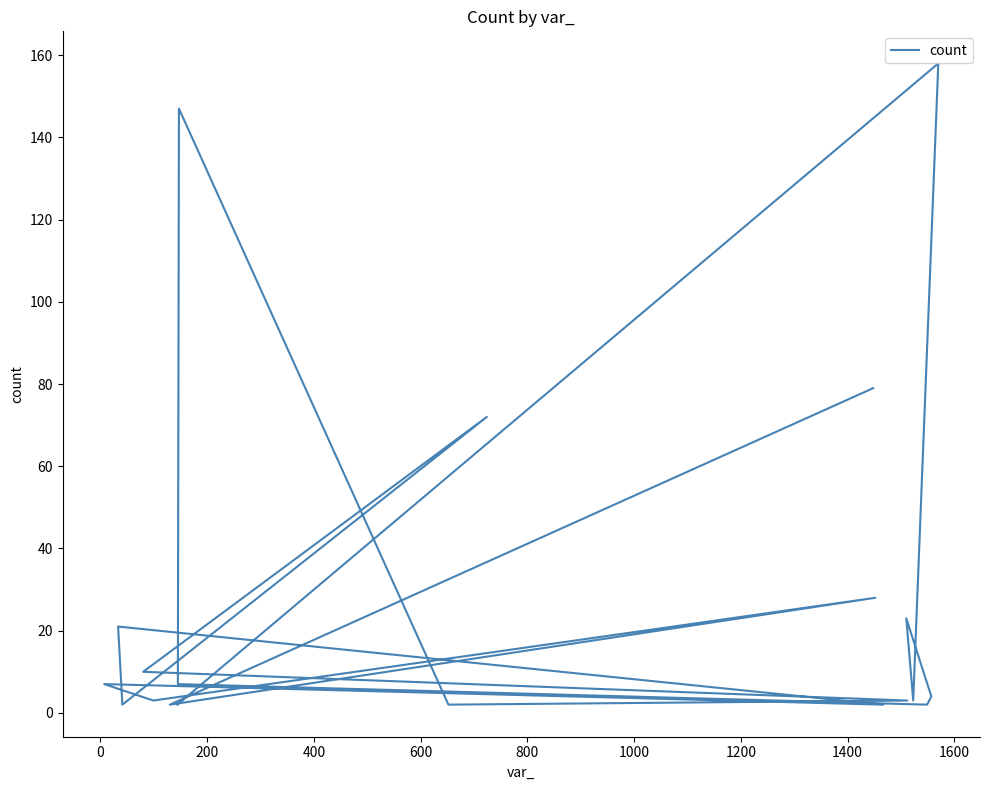

True or false: the data shows 1 at 800.

False